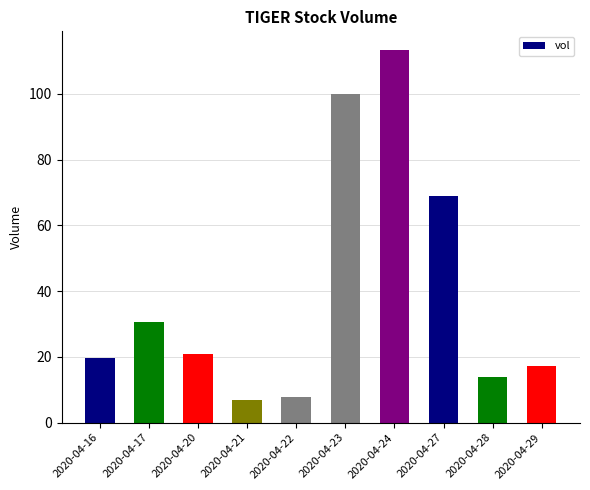

What is the change in value from 2020-04-16 to 2020-04-29?

-2.4